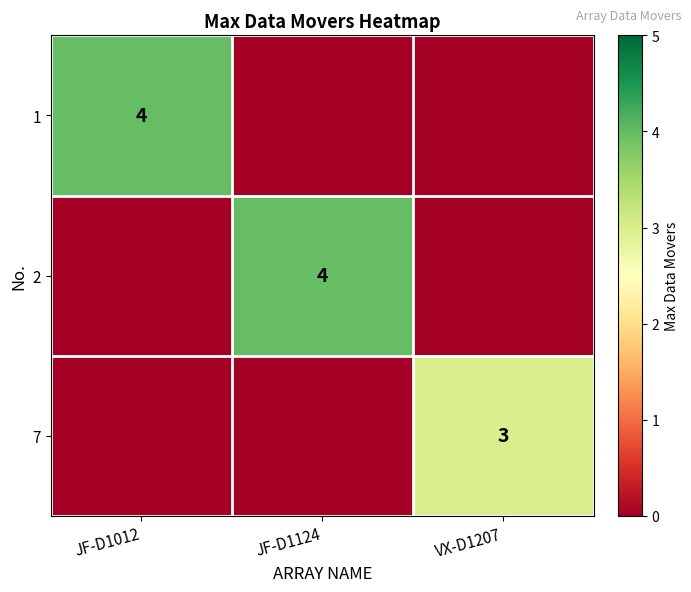

Is it true that 1 equals 1 at JF-D1012?

False